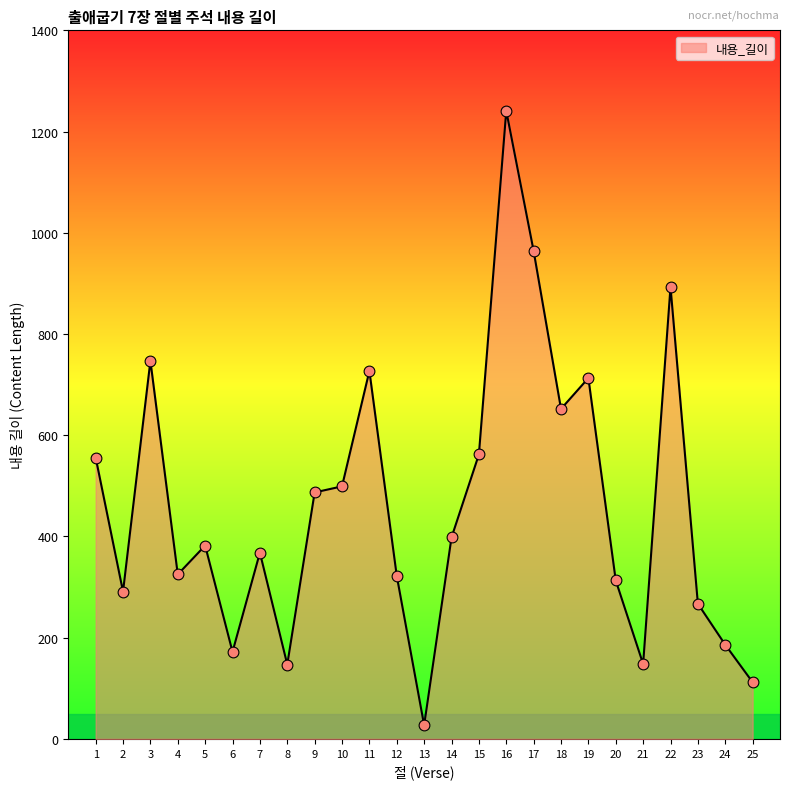

Which has a higher value, 6 or 21?

6